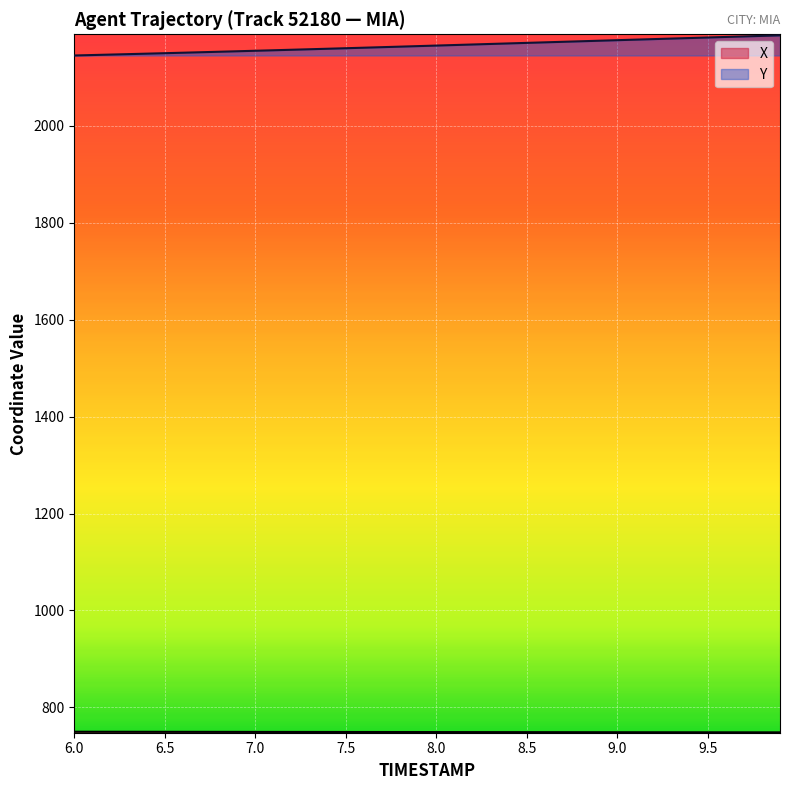

What is the greatest value displayed?

2186.9